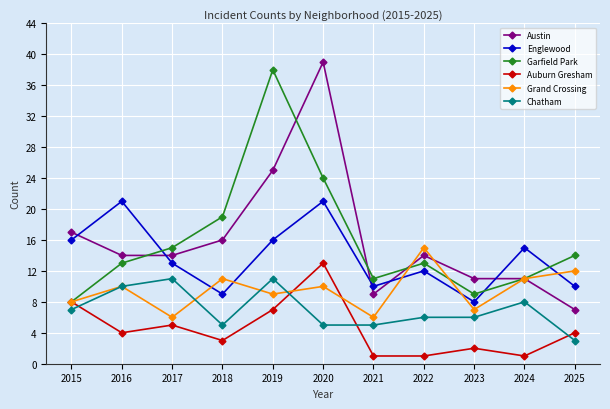

Rank the series at 2018 from lowest to highest value.

Auburn Gresham, Chatham, Englewood, Grand Crossing, Austin, Garfield Park